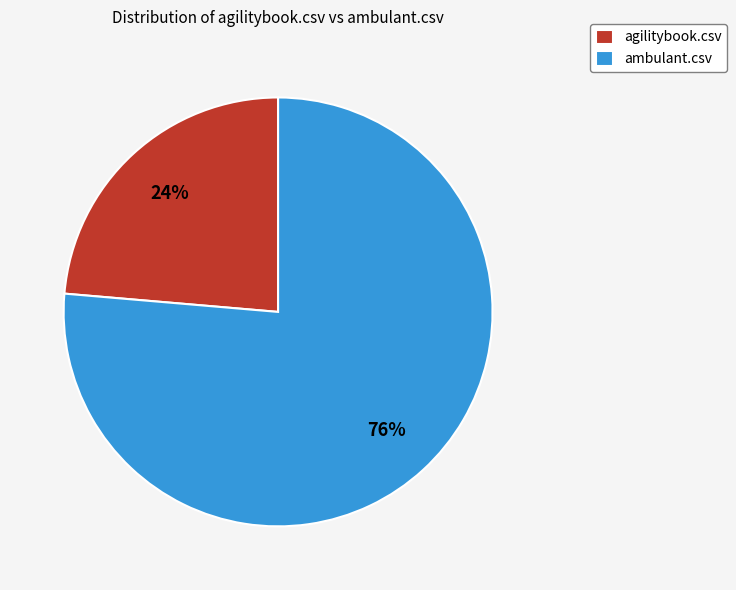

To the nearest percent, what is the combined percentage of ambulant.csv and agilitybook.csv?

100%